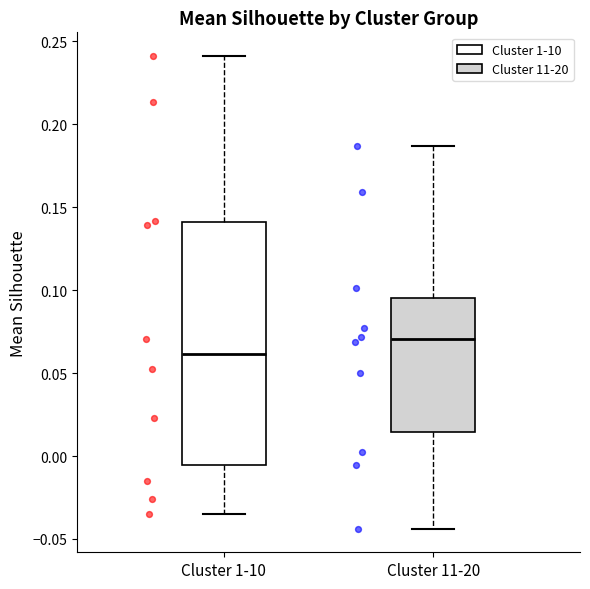

Which box has the highest median line?

Cluster 11-20